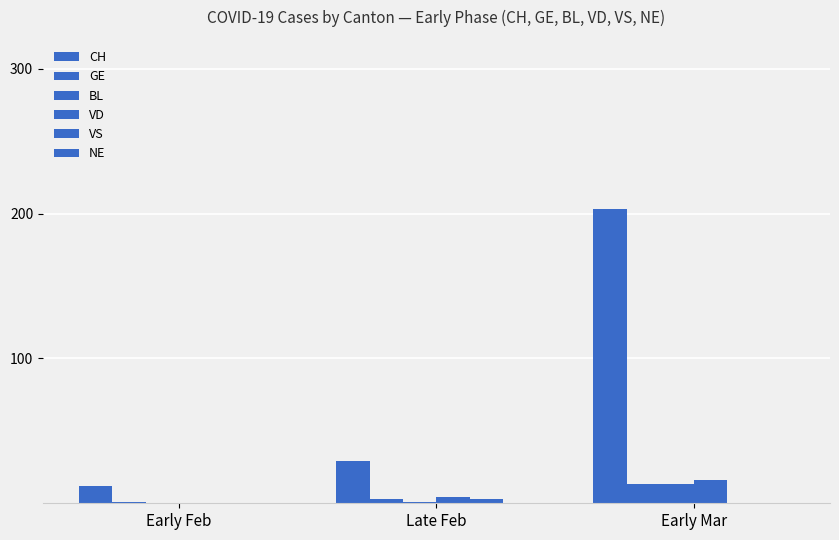

List the series in order of their peak value, highest first.

CH, VD, GE, BL, VS, NE